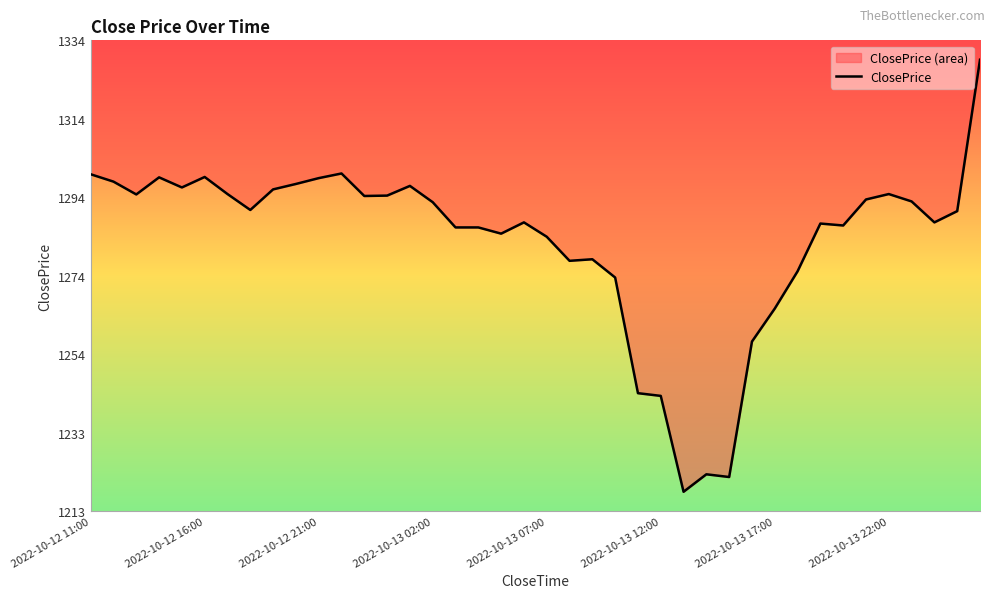

Where does the data first go above 1290?

2022-10-12 11:00